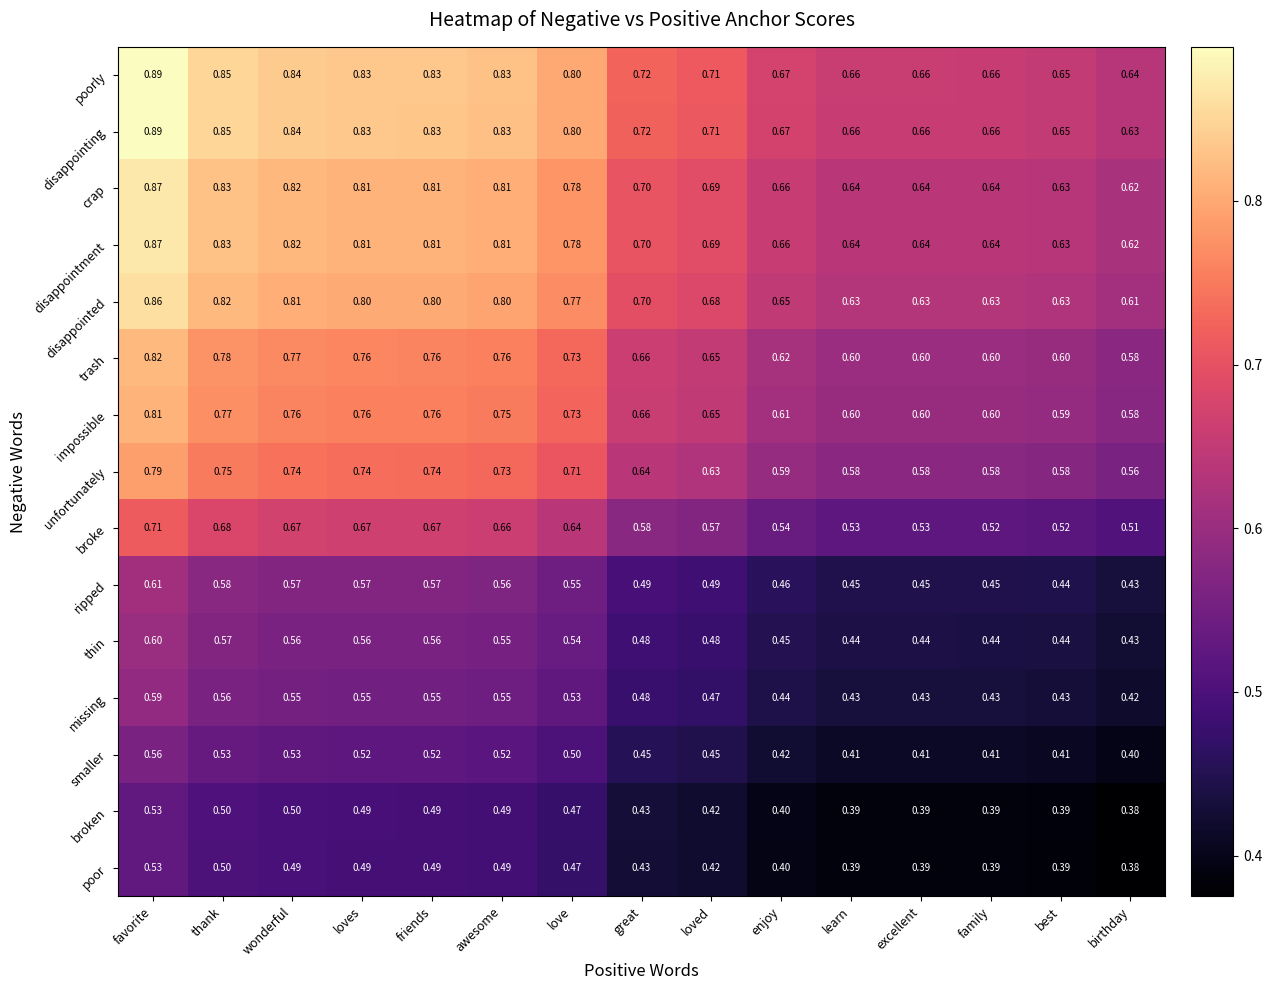

At which label does unfortunately reach its peak?

favorite